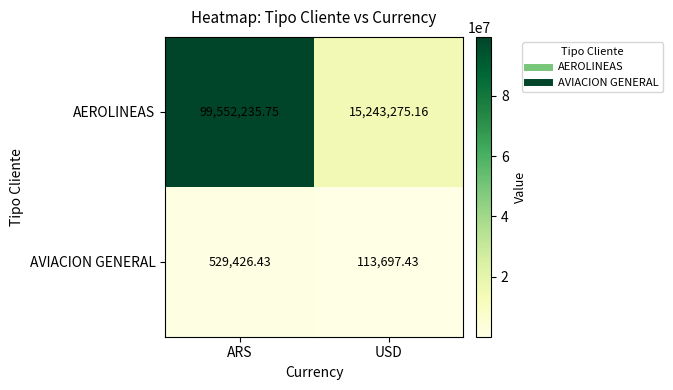

How many series are shown in this chart?

2